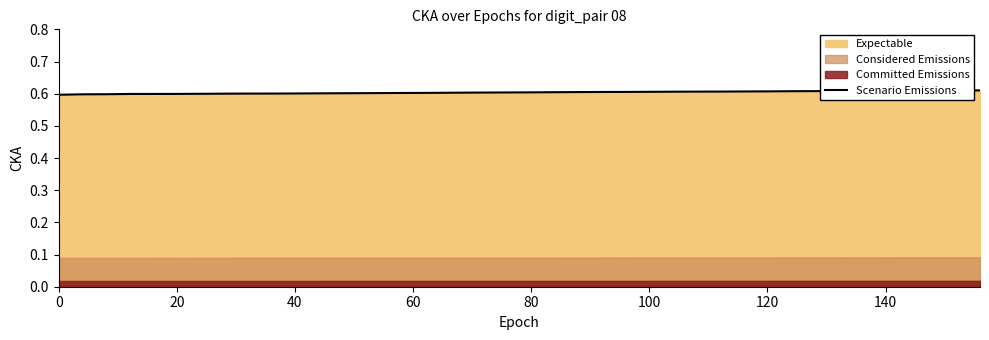

Count the values in the range 0 to 1.

40